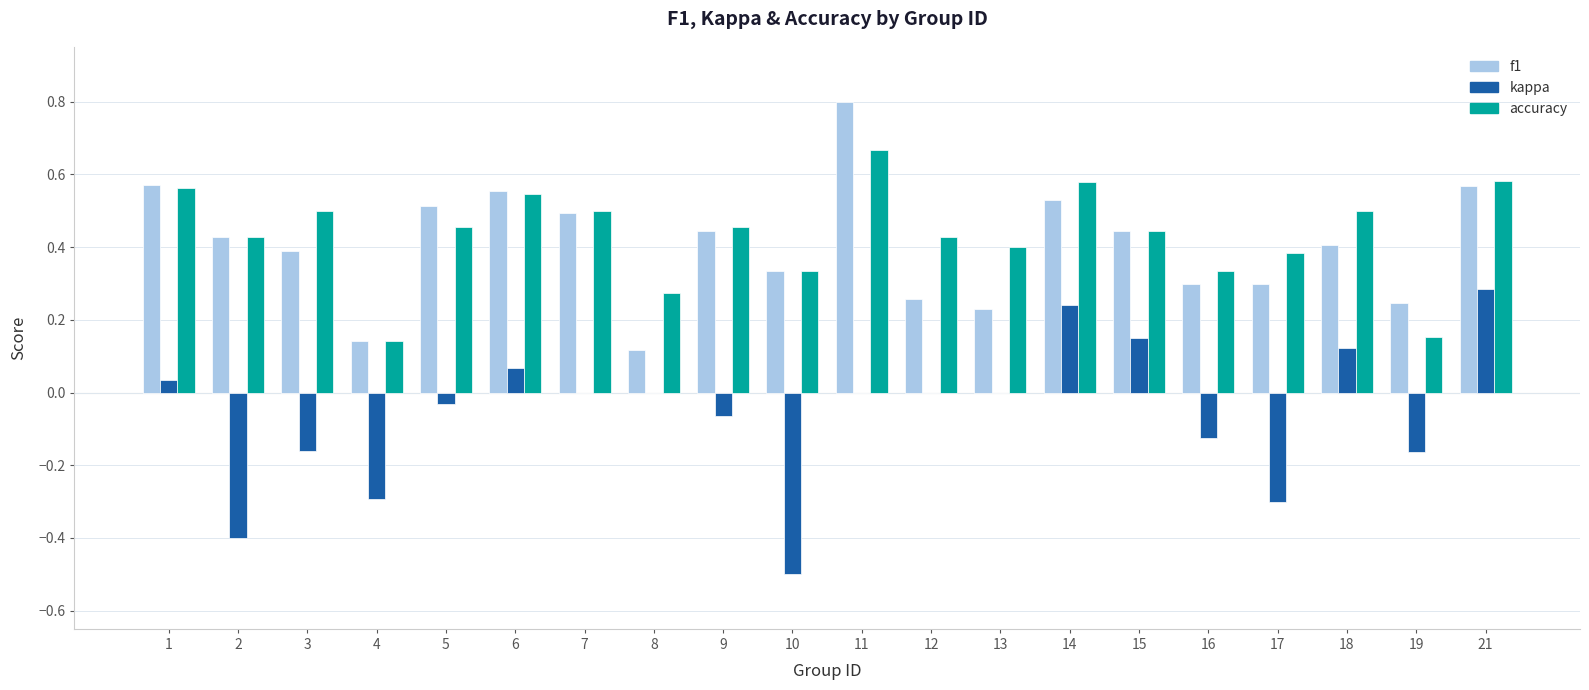

Which series changed the most between 8 and 10?

kappa